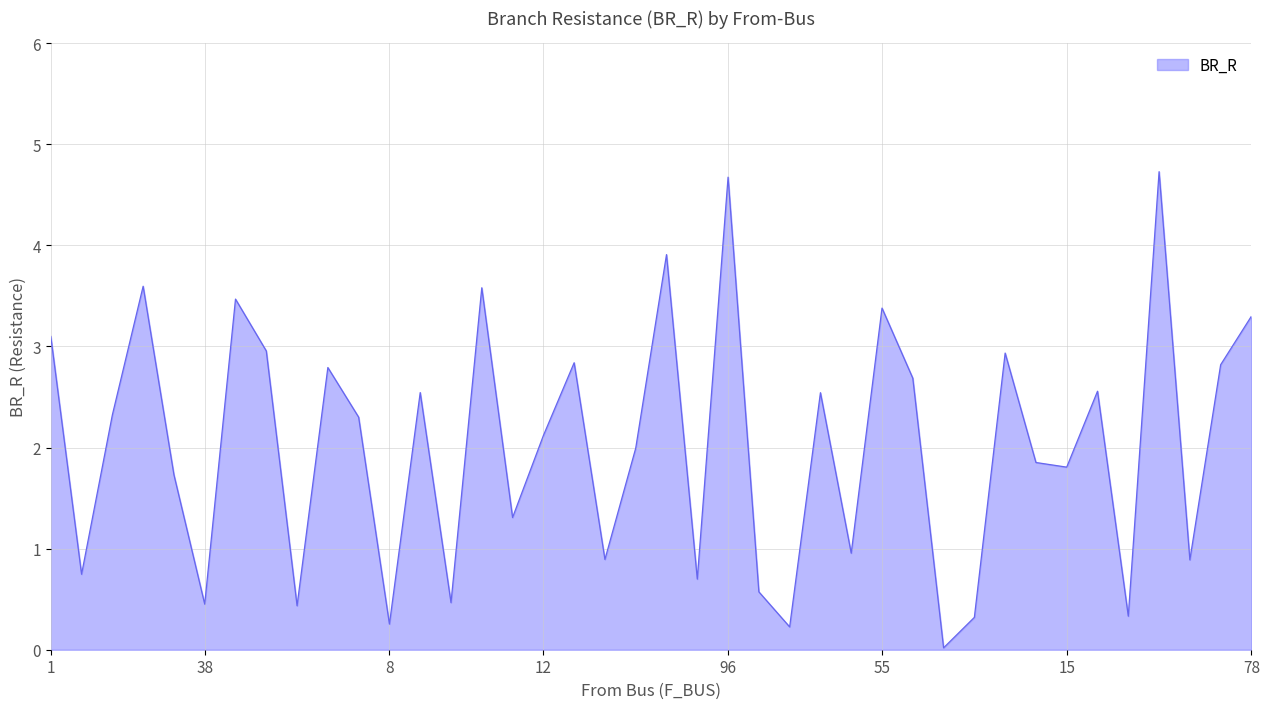

What is the maximum value shown in the chart?

4.7